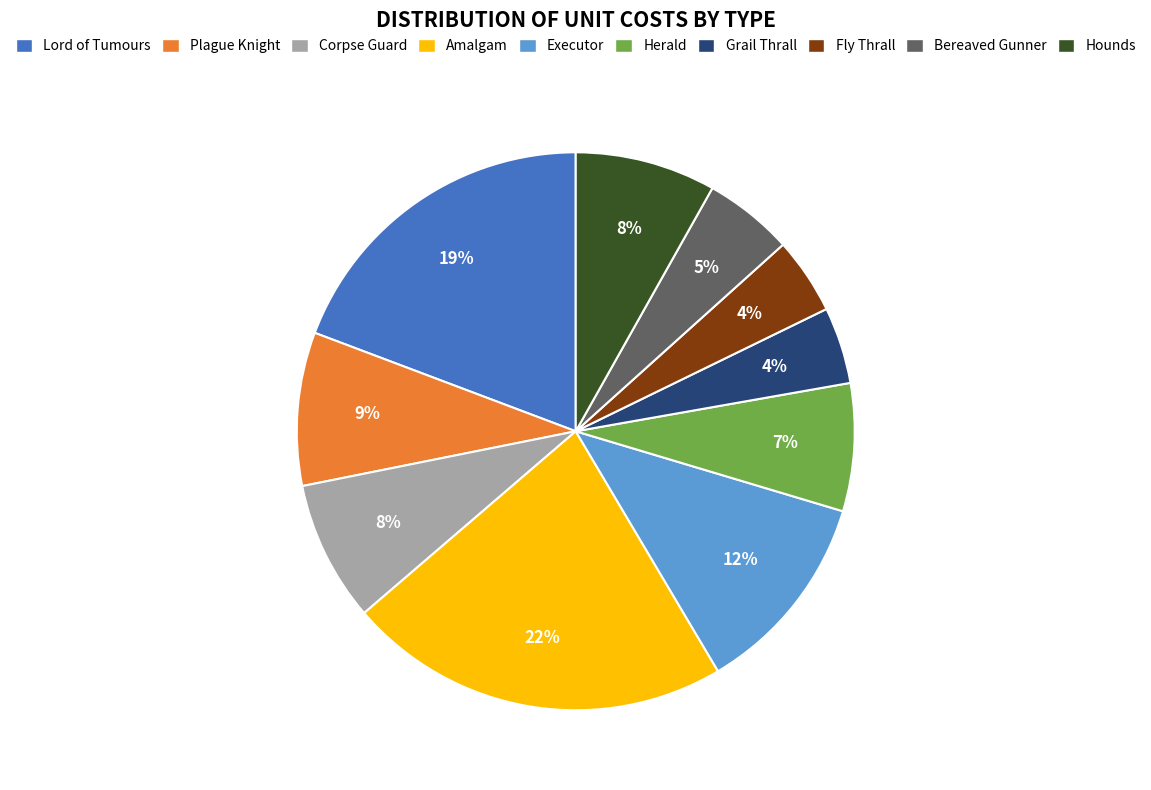

True or false: Fly Thrall accounts for 4% of the total.

True